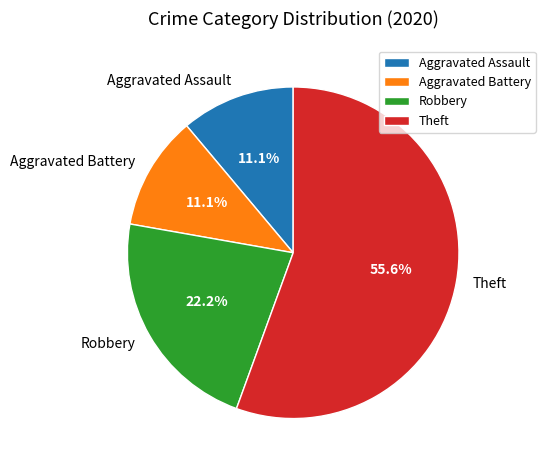

What percentage do Aggravated Battery and Theft together represent?

66.7%